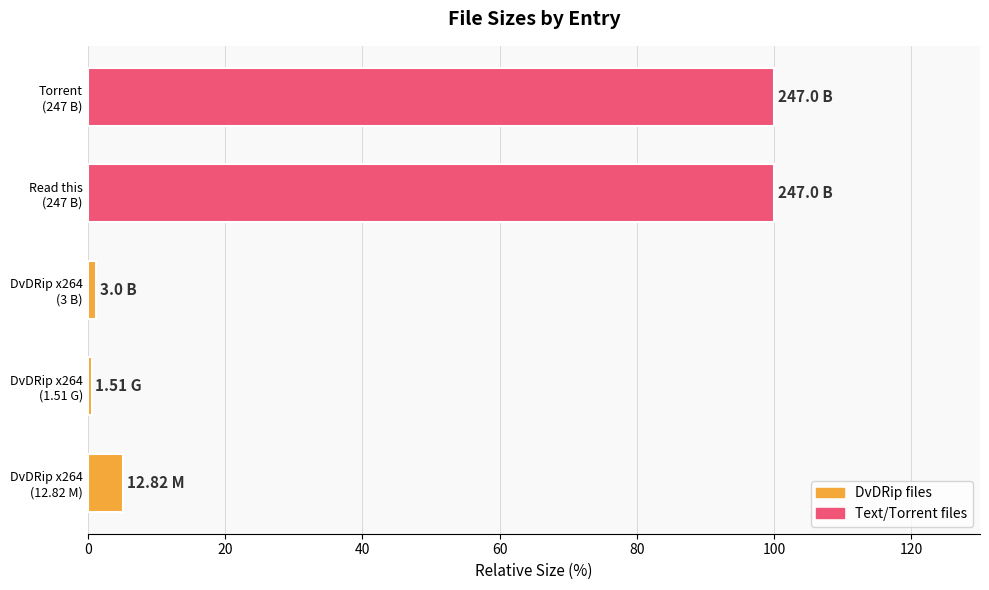

What is the sum of all values?

207.0